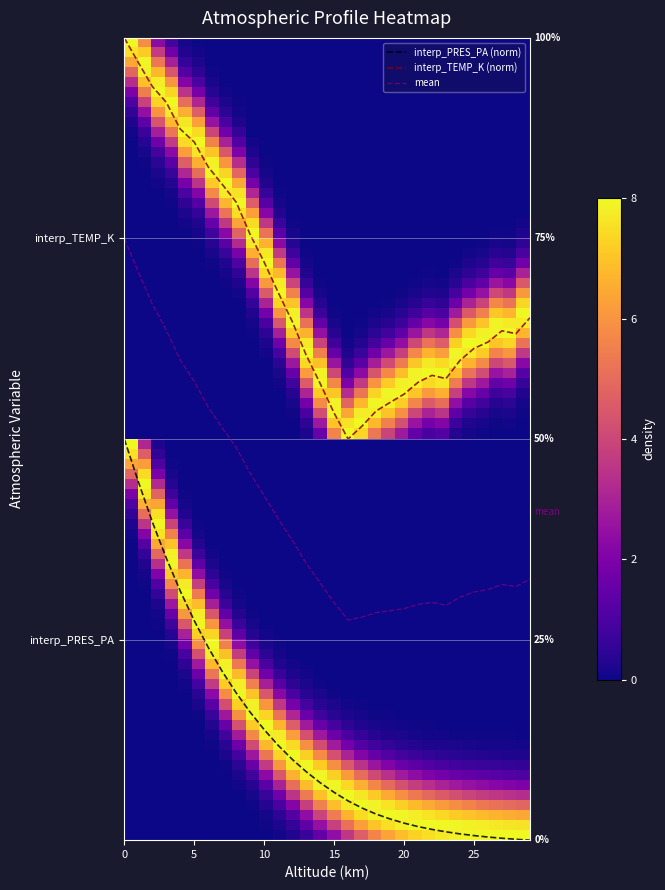

What are all the series names shown in the legend?

interp_PRES_PA (norm), interp_TEMP_K (norm), mean